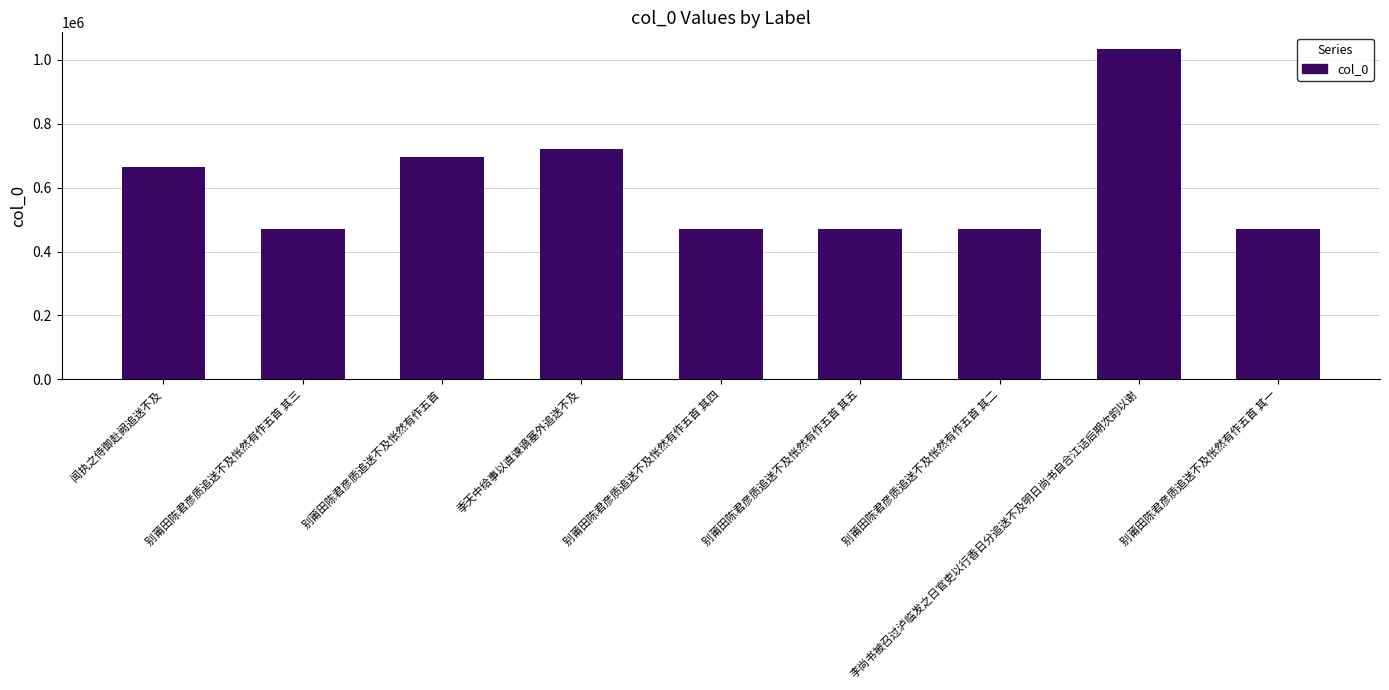

What is the change in value from 季天中给事以直谏谪塞外追送不及 to 别莆田陈君彦质追送不及怅然有作五首 其一?

-249506